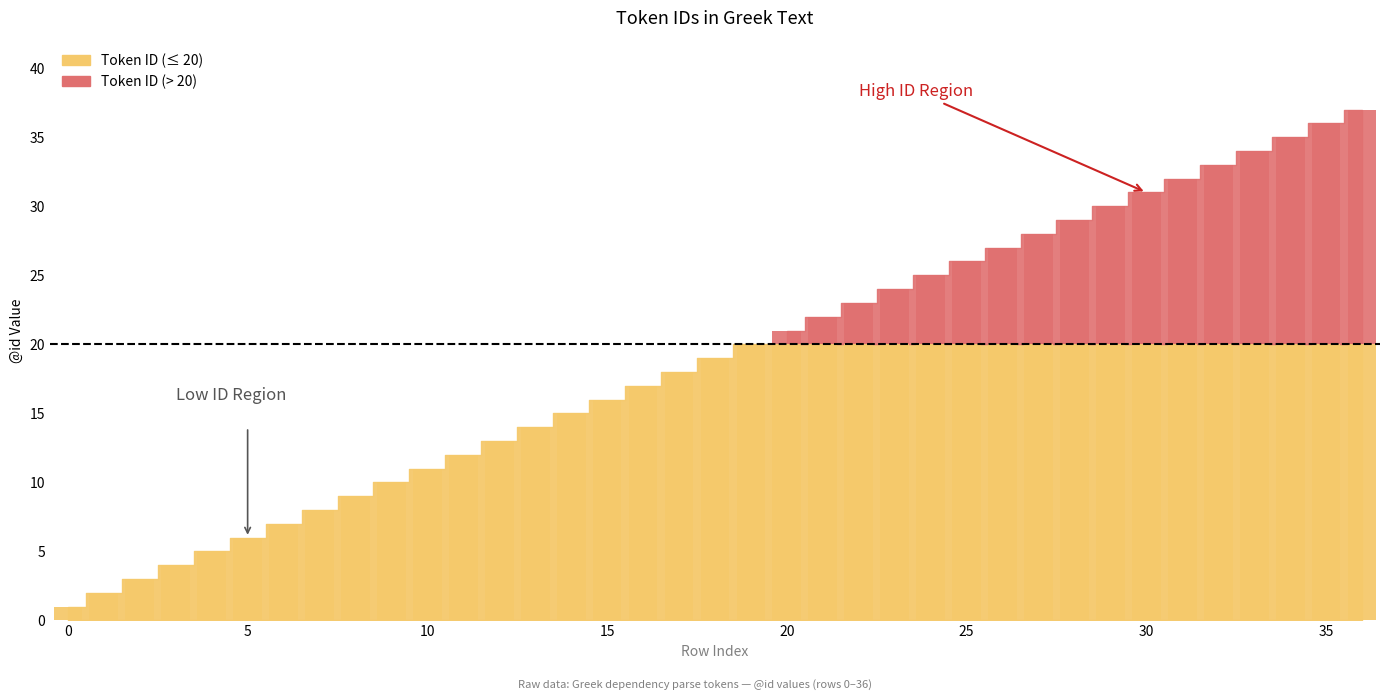

What is the change in value from 13 to 22?

+9